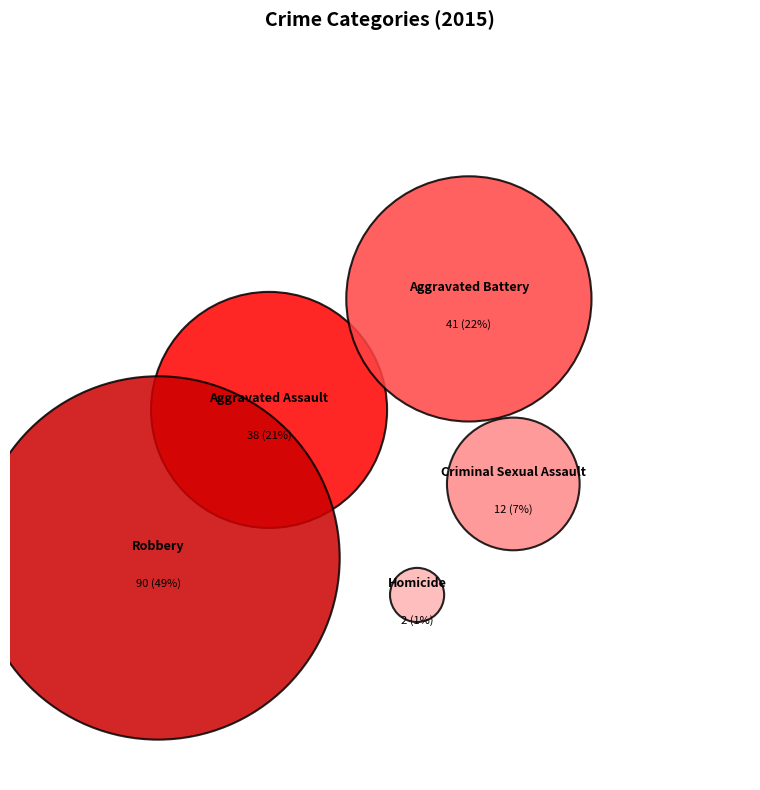

Combined, what portion of the pie is Robbery and Aggravated Assault?

69.9%